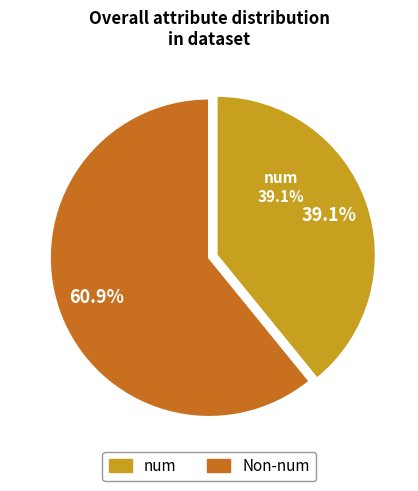

Is restecg the majority of the pie?

No